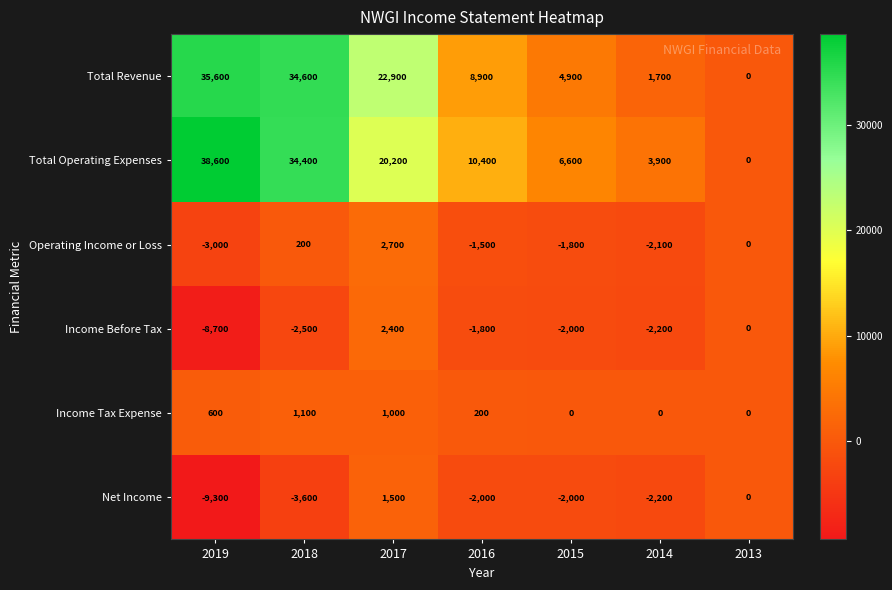

At which category is the sum across all series the highest?

2018